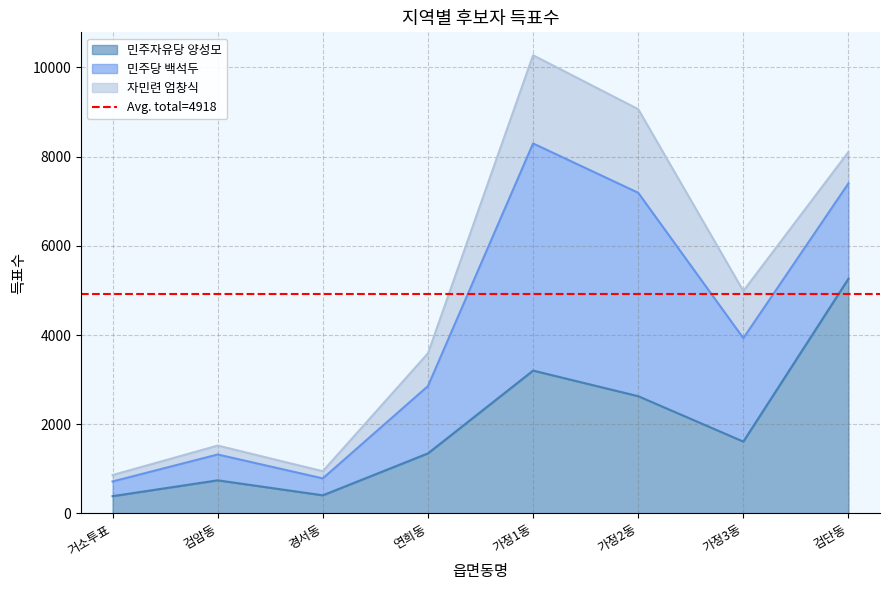

Between 거소투표 and 검암동, which series saw the biggest shift?

민주자유당 양성모